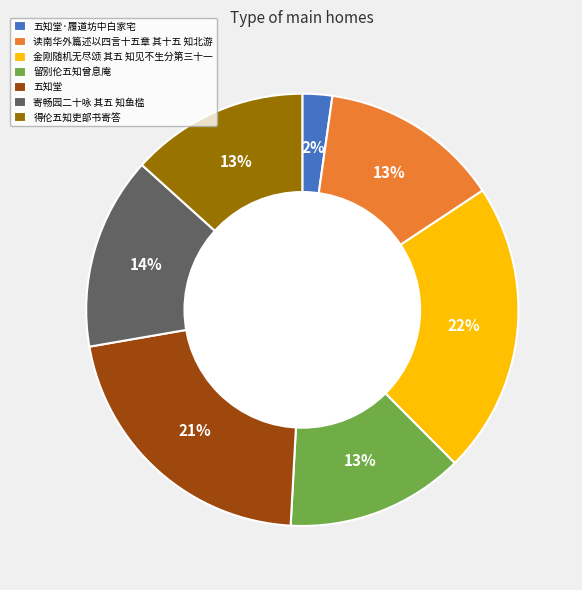

How many slices are in this pie chart?

7